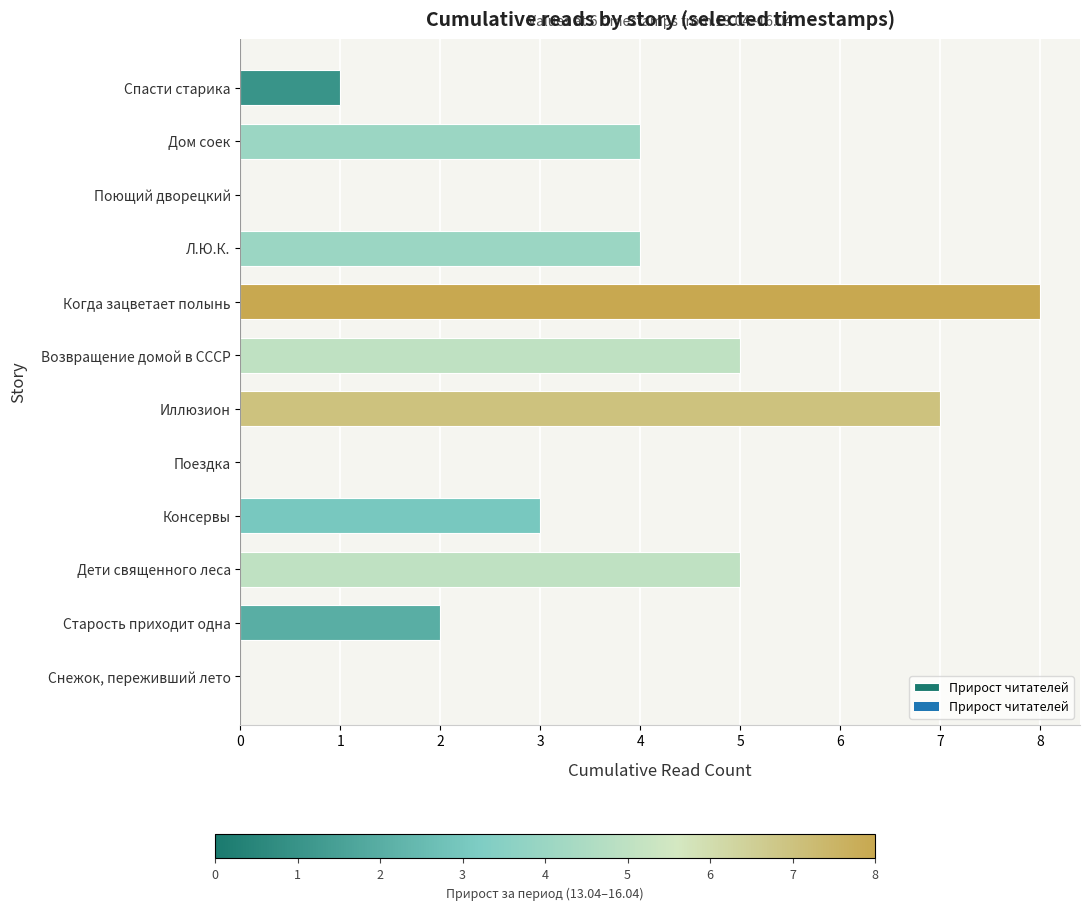

True or false: the data shows 2 at Консервы.

False